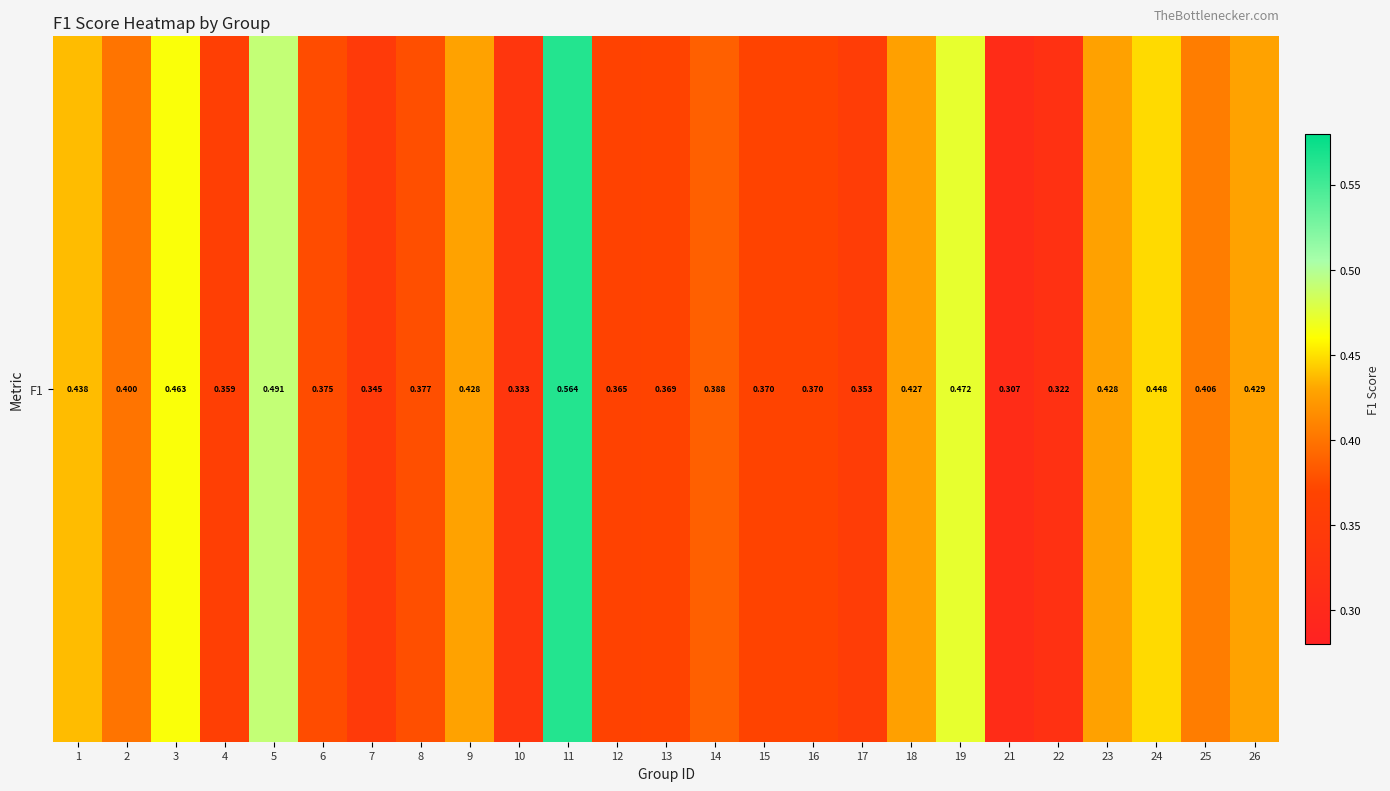

Is it true that the value at 4 is 0.2?

False